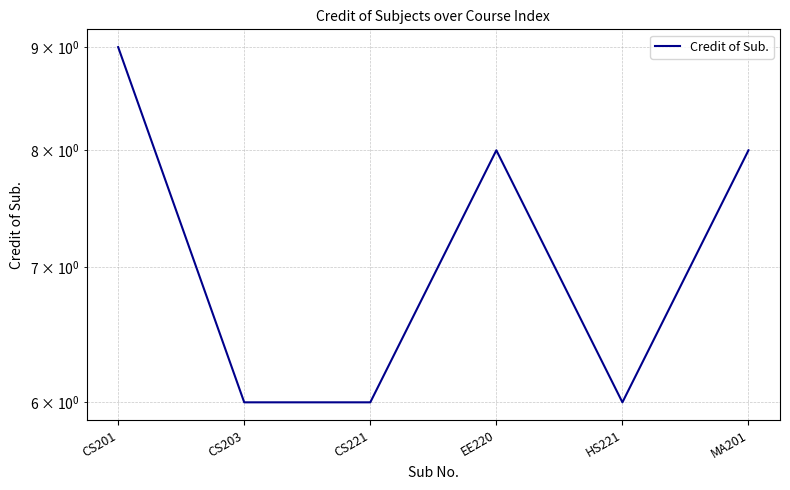

List the labels in order of value, largest first.

CS201, EE220, MA201, CS203, CS221, HS221